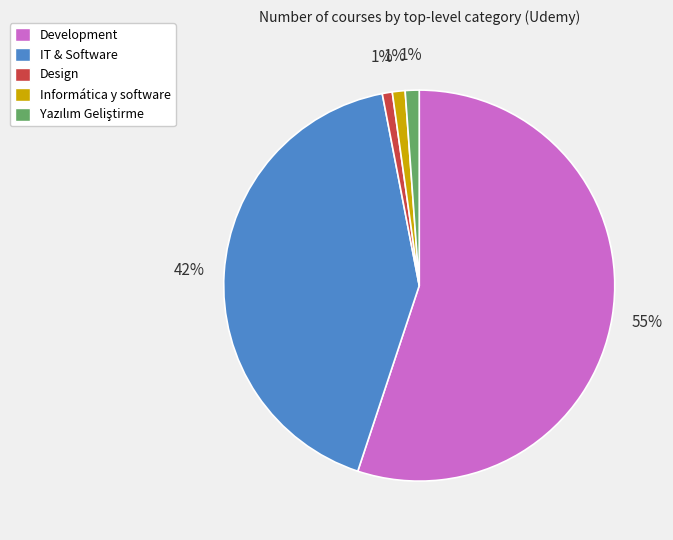

How many slices are in this pie chart?

5